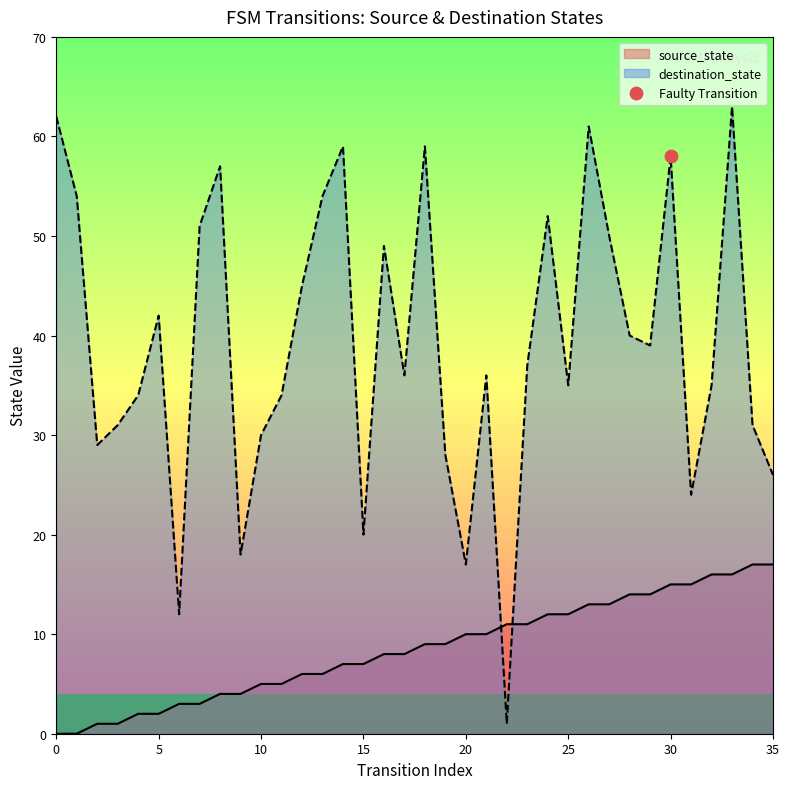

Which series reaches the maximum Y coordinate?

input_num